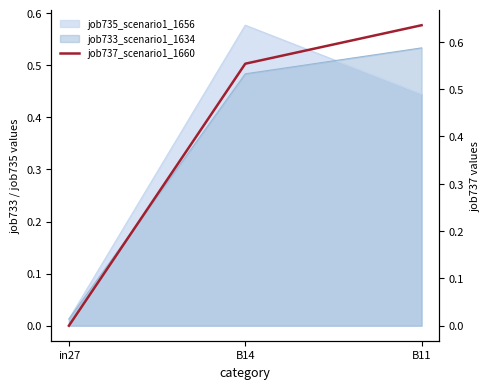

Reading right to left, extract all data points from this chart.

0.6	0.6	0.0